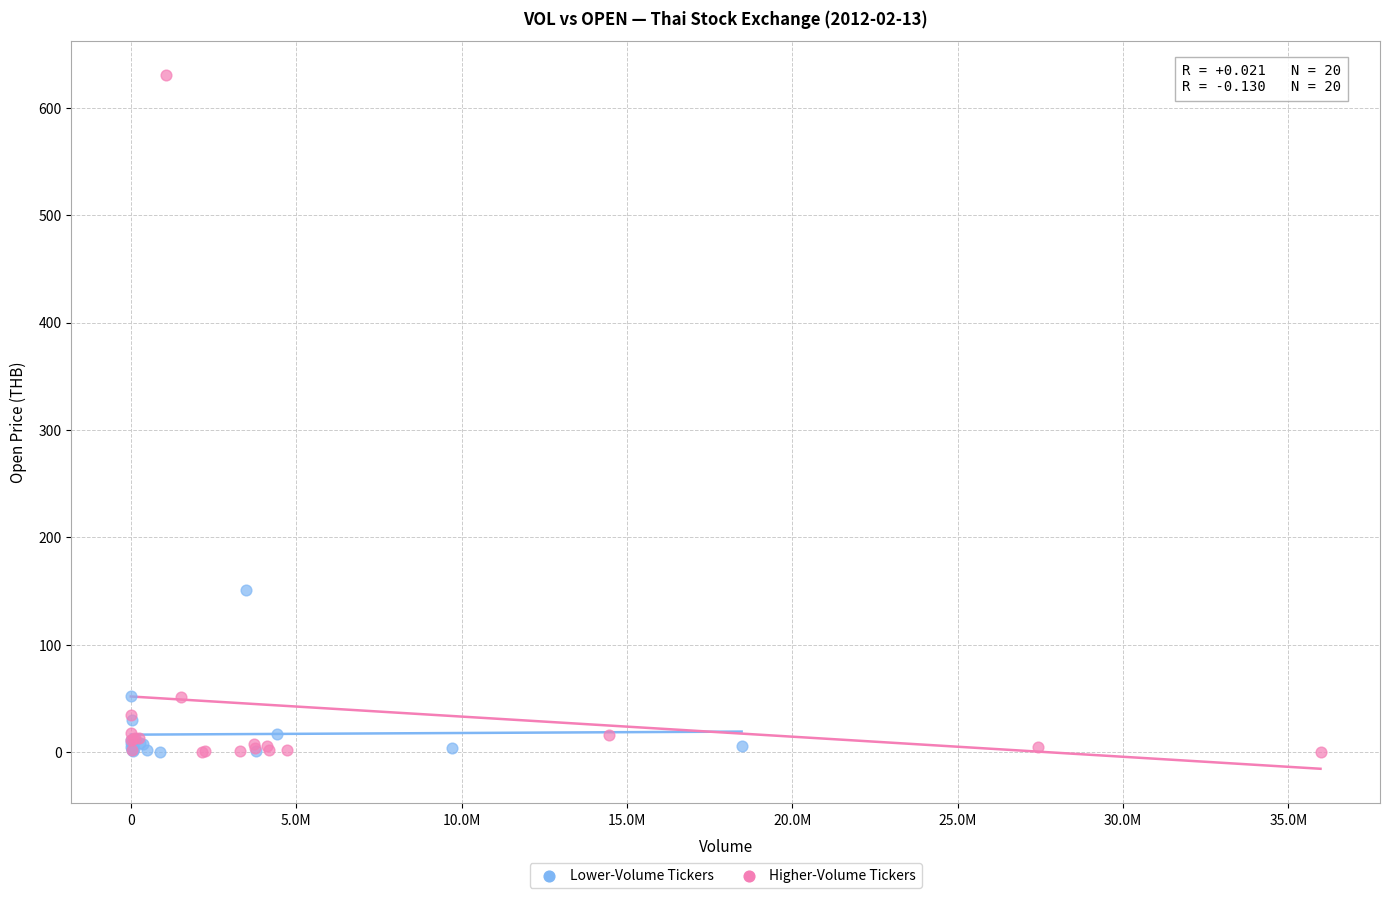

What are all the series names shown in the legend?

Lower-Volume Tickers, Higher-Volume Tickers